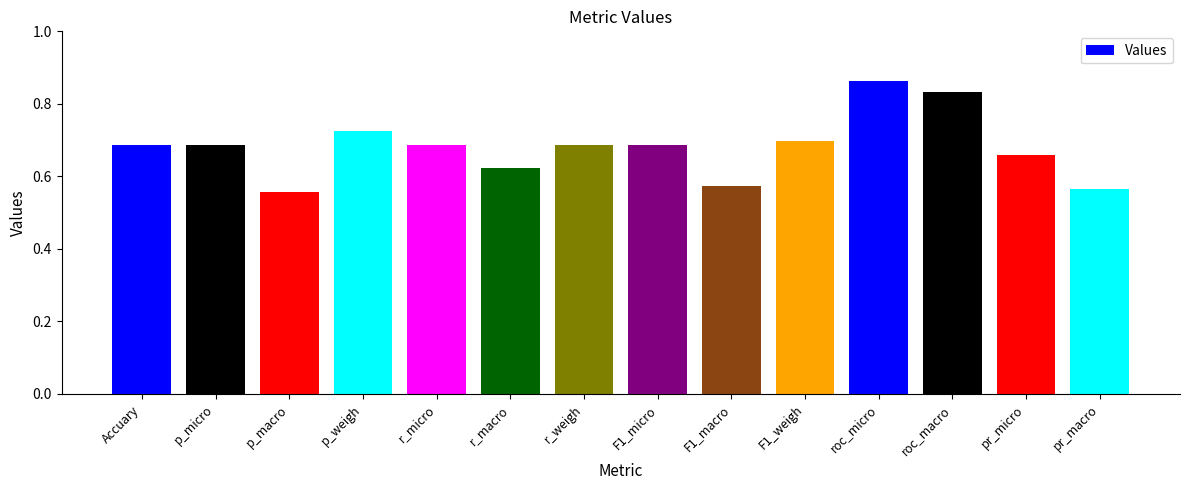

What position from the right is r_micro?

10